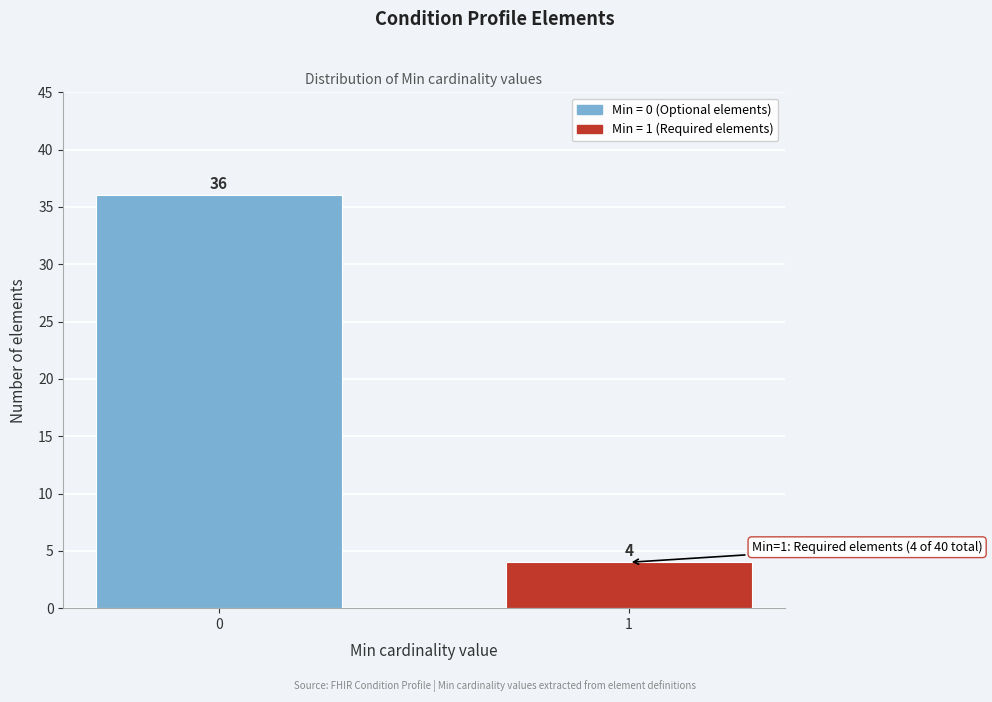

Reading left to right, what are all the values shown in this chart?

36	4